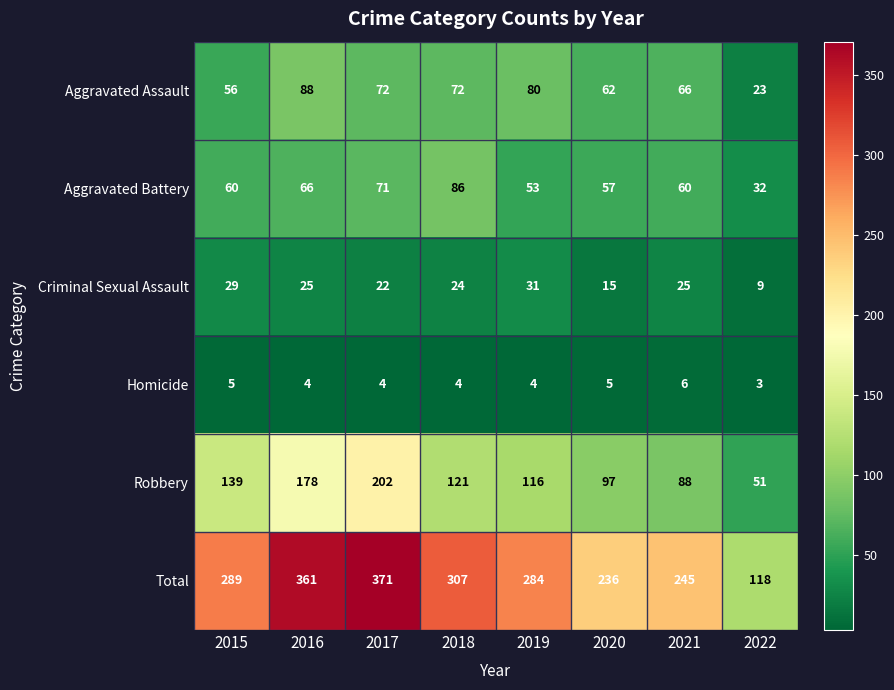

Rank the series by their maximum value, from lowest to highest.

Homicide, Criminal Sexual Assault, Aggravated Battery, Aggravated Assault, Robbery, Total